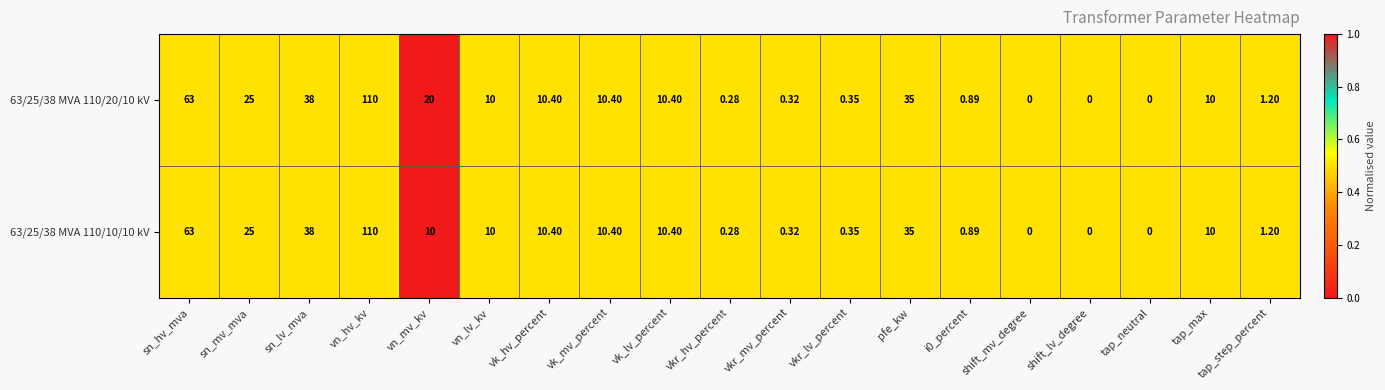

Count the number of categories in the chart.

19